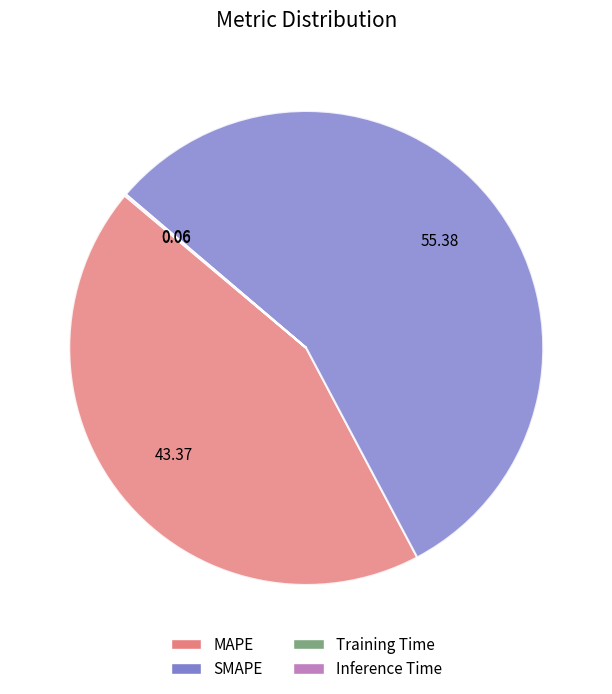

Which category has the biggest portion of the pie?

SMAPE